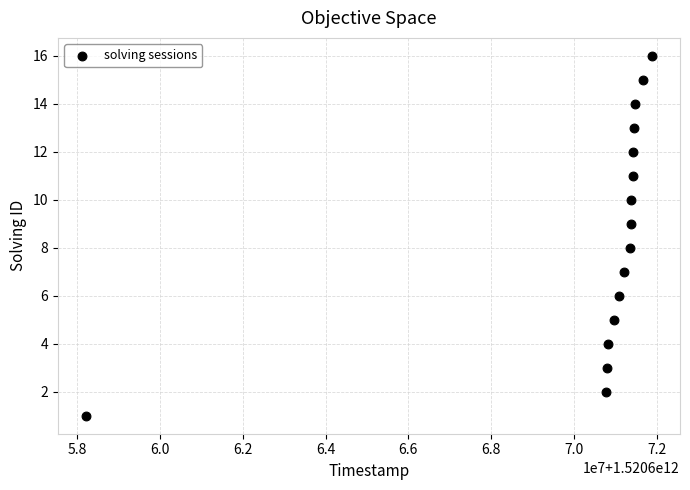

What is the range of Y values (max minus min)?

15